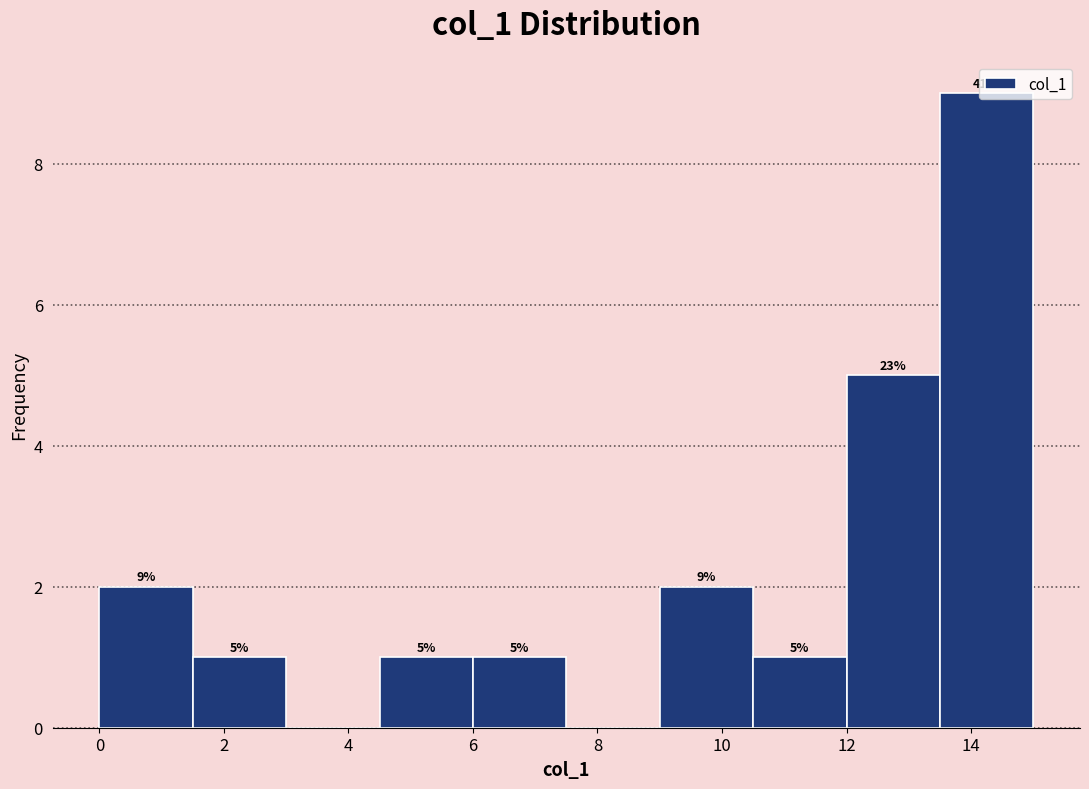

Over which range of the x-axis is the bar tallest?

13.5 to 15.0